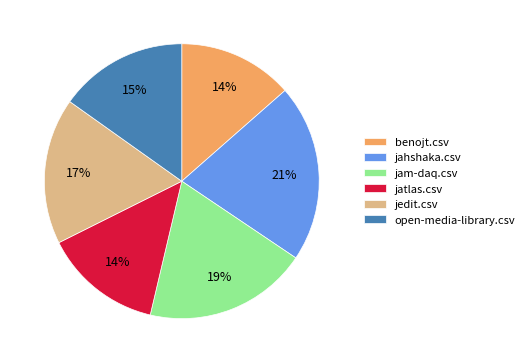

Which has a higher value, jahshaka.csv or jam-daq.csv?

jahshaka.csv